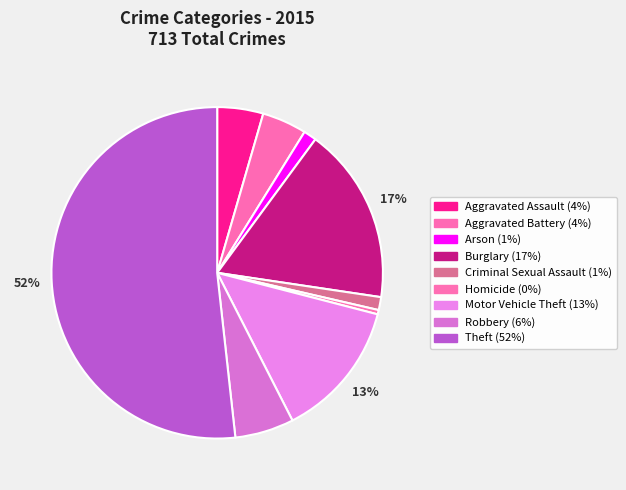

Which has a higher value, Burglary or Motor Vehicle Theft?

Burglary